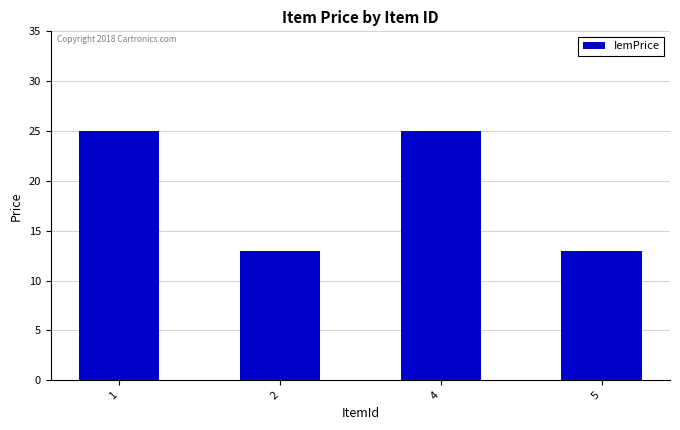

Approximately how many times larger is the value at 2 compared to 5?

1.0